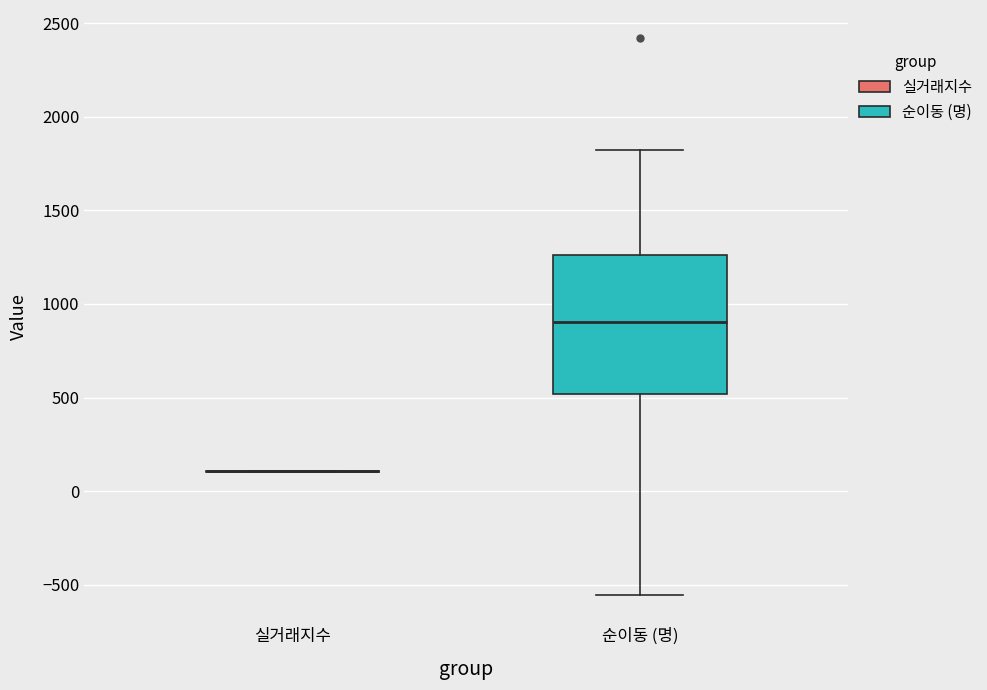

Reading left to right, transcribe this box plot: for each box, give where its median line is, the range the box spans, and where its two whiskers end, as read against the y-axis. The values are not printed on the chart, so give them approximately, as read against the axis.

실거래지수: box collapsed to a line at 100, whiskers 100 to 100
순이동 (명): median 900, box 500 to 1250, whiskers -550 to 1800